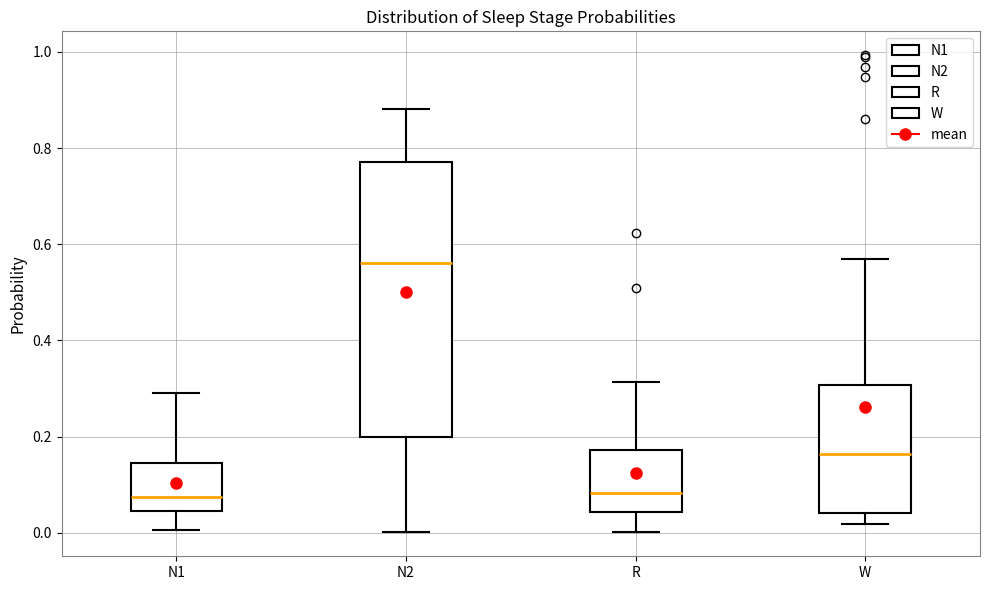

Which box's median line is the highest?

N2